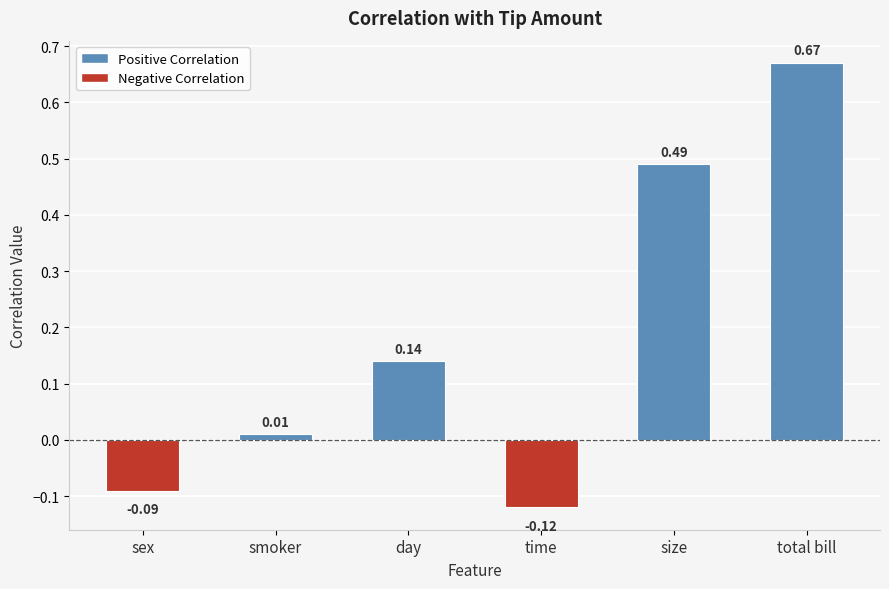

What is the sum of the values at total bill and sex?

0.6